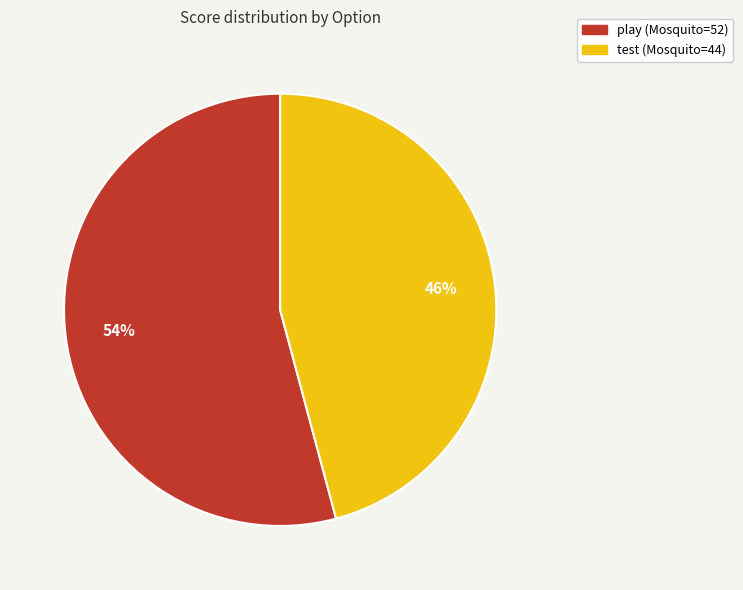

Is there a majority slice in this chart?

Yes